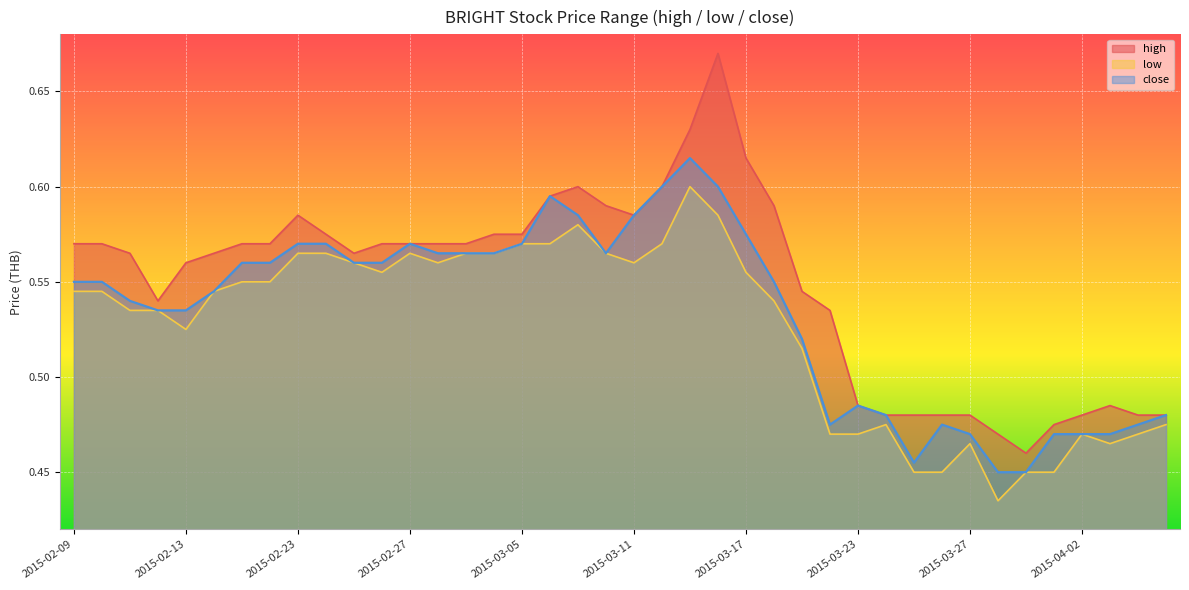

Count the close values in the range 0 to 1.

40